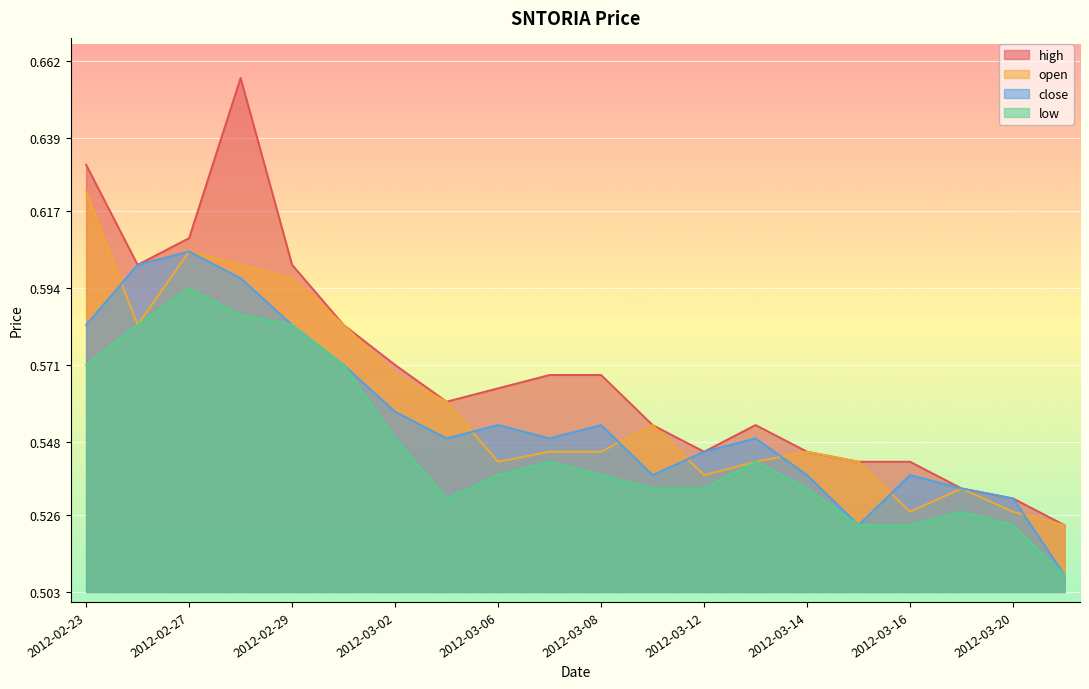

At 2012-03-12, list the series in order from smallest to largest.

low, open, high, close